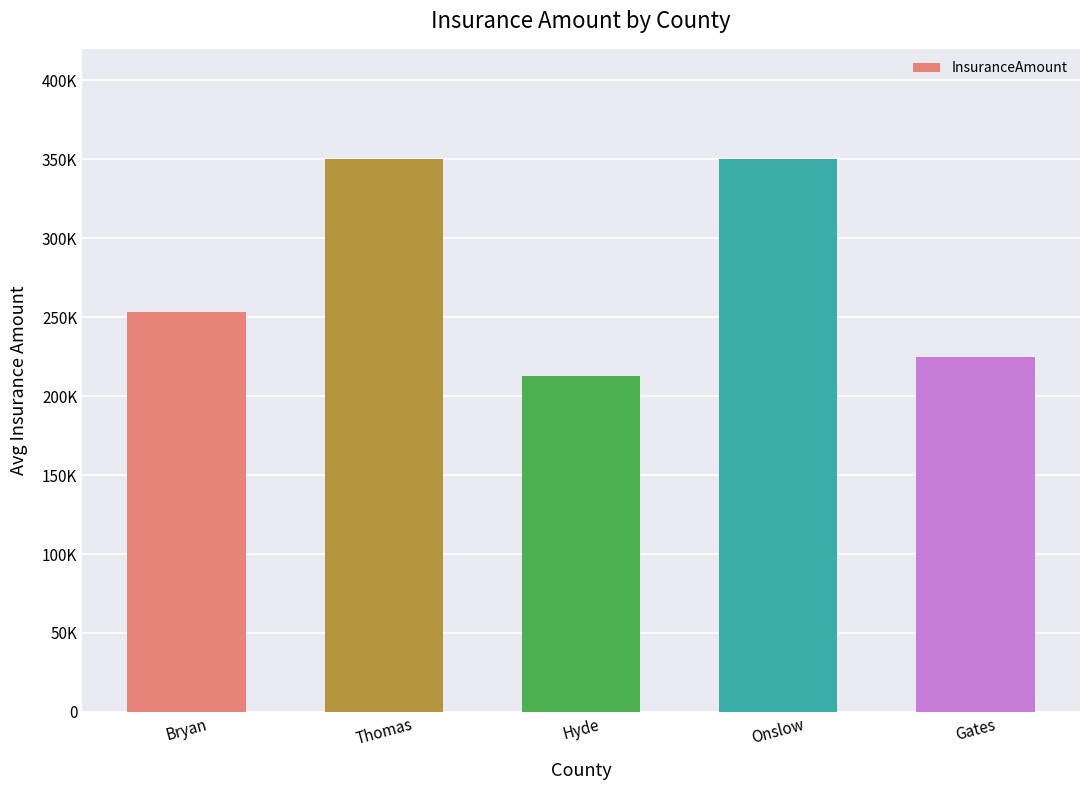

Reading right to left, what are all the values shown in this chart?

225000	350103	212538	350103	253188